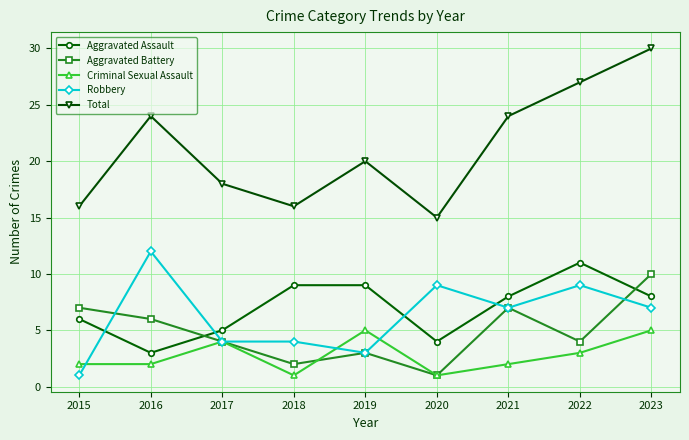

What are all the series names shown in the legend?

Aggravated Assault, Aggravated Battery, Criminal Sexual Assault, Robbery, Total